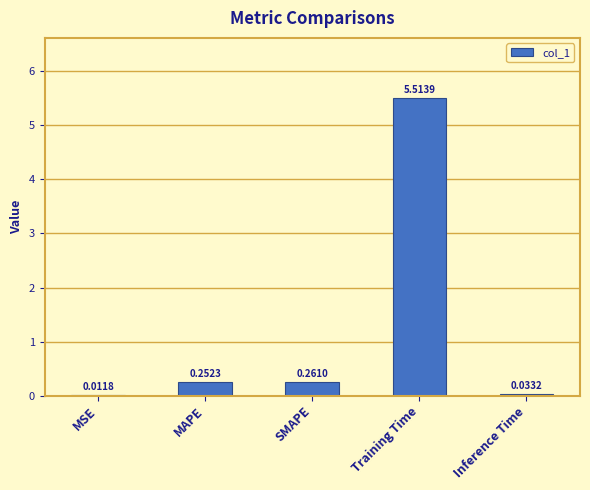

At which category does the chart reach its peak across all series?

Training Time